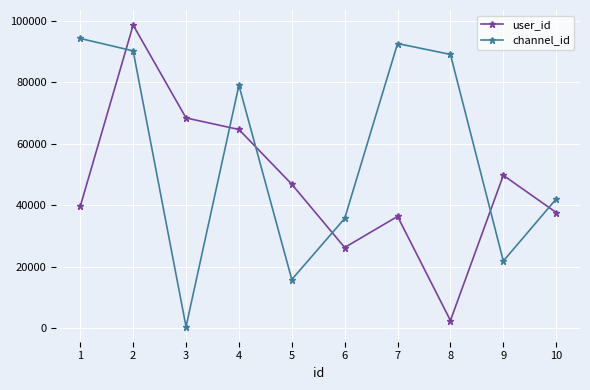

At how many categories does at least one series exceed 5817?

10